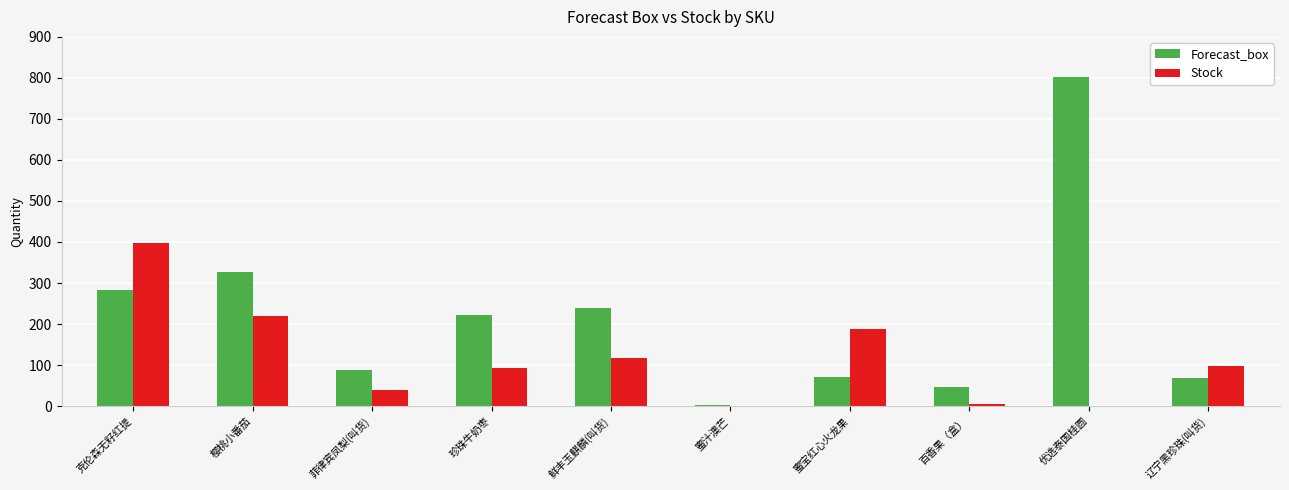

True or false: Stock has a value of 57 at 鲜丰玉麒麟(叫货).

False